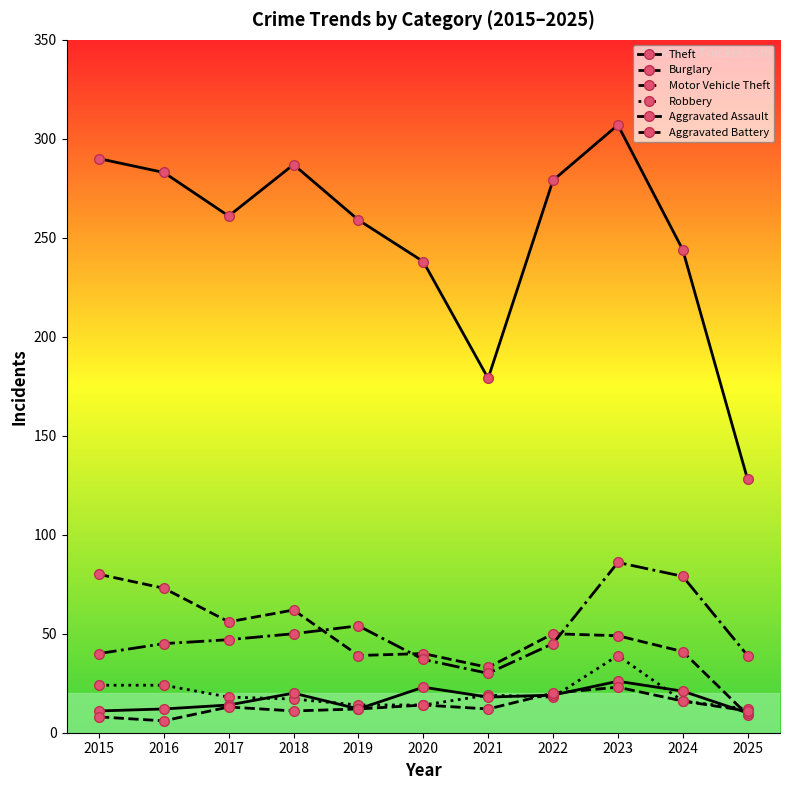

How many data points does each series have?

11